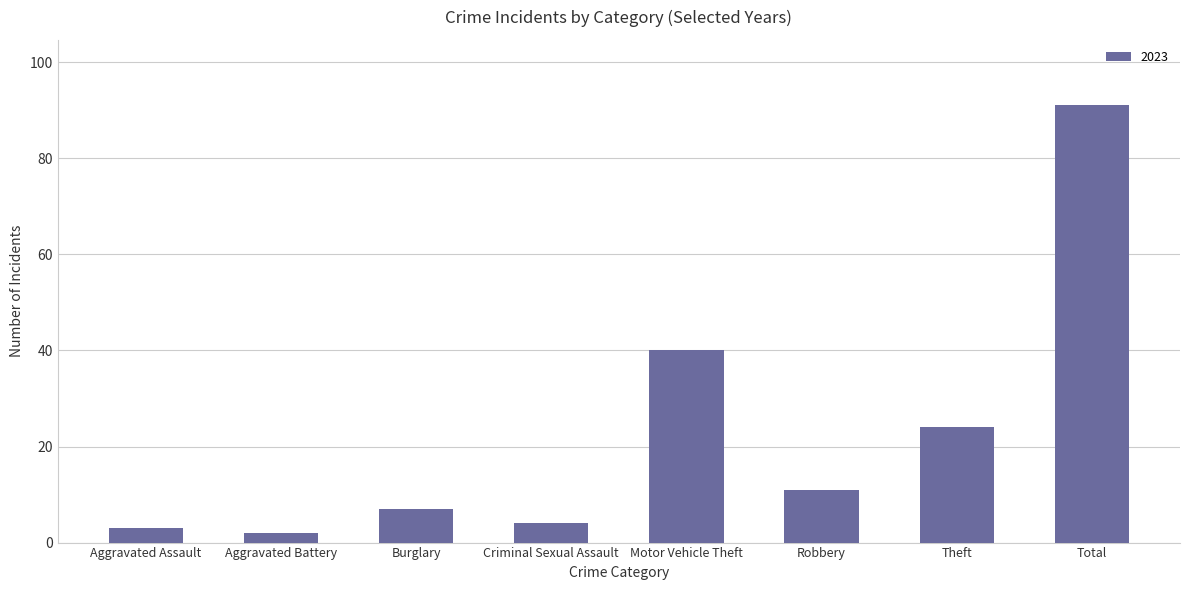

What is the label of the 8th bar from the right?

Aggravated Assault